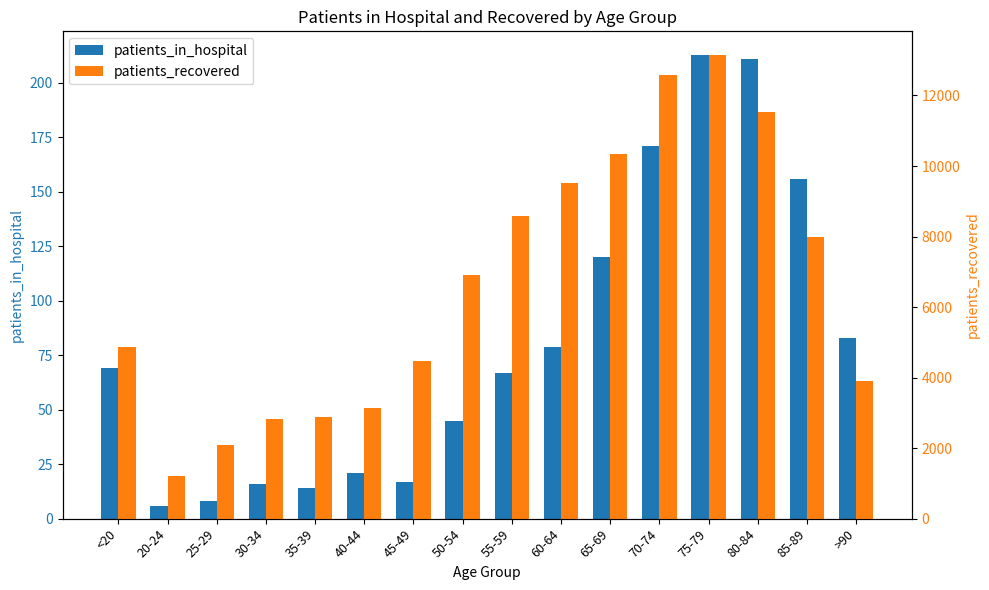

What position from the left is >90?

16